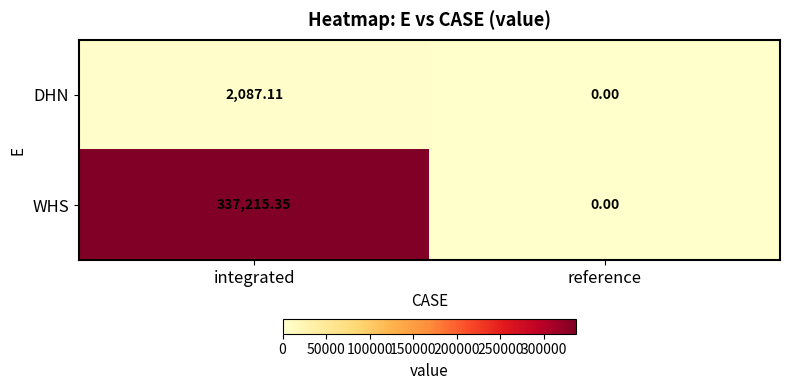

Which series has the largest total across all categories?

WHS